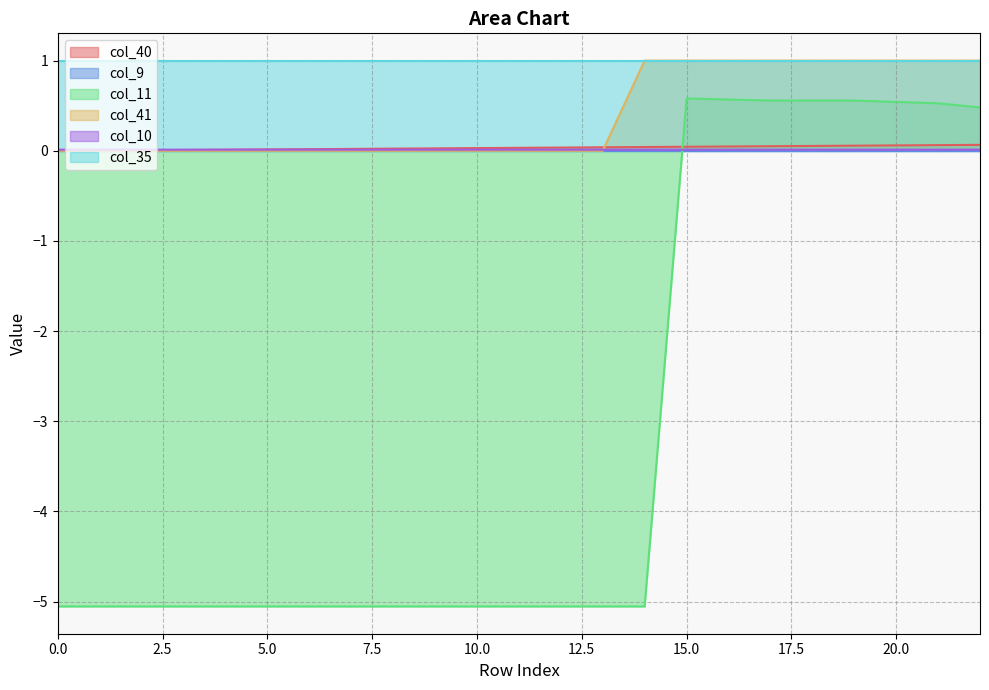

What is the sum of all col_41 values?

9.0